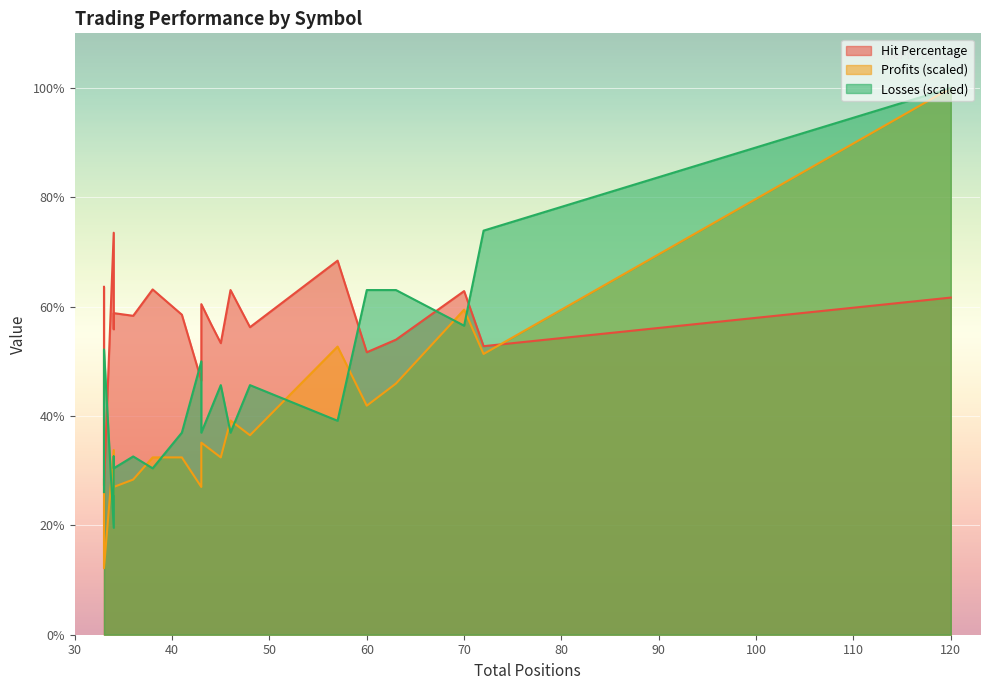

In Losses, how many points are lower than both neighbors (excluding endpoints)?

7